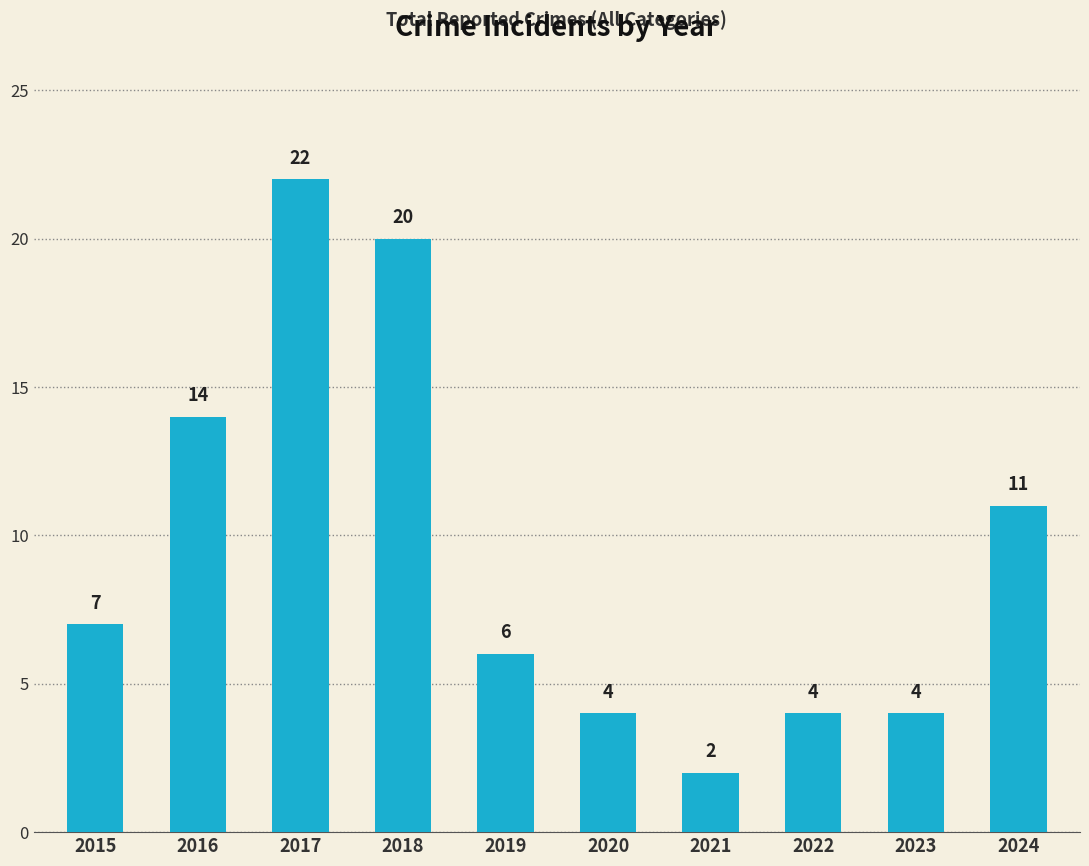

Are the bars grouped side by side (vs. stacked)?

No